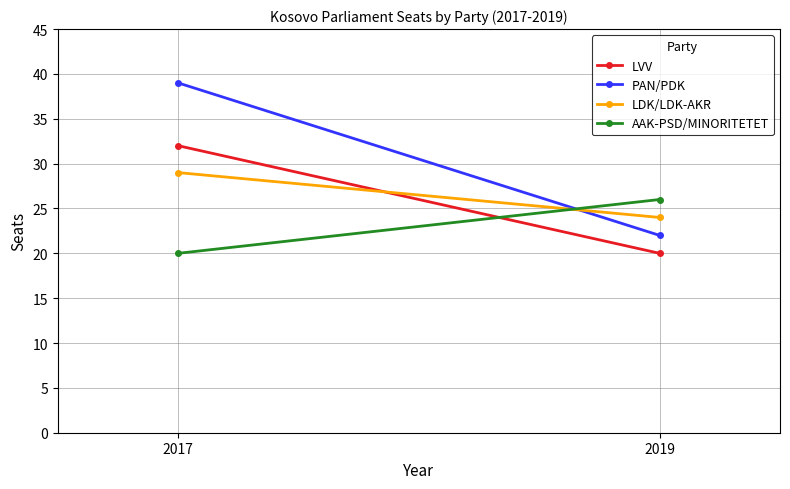

At how many categories does at least one series exceed 23?

2